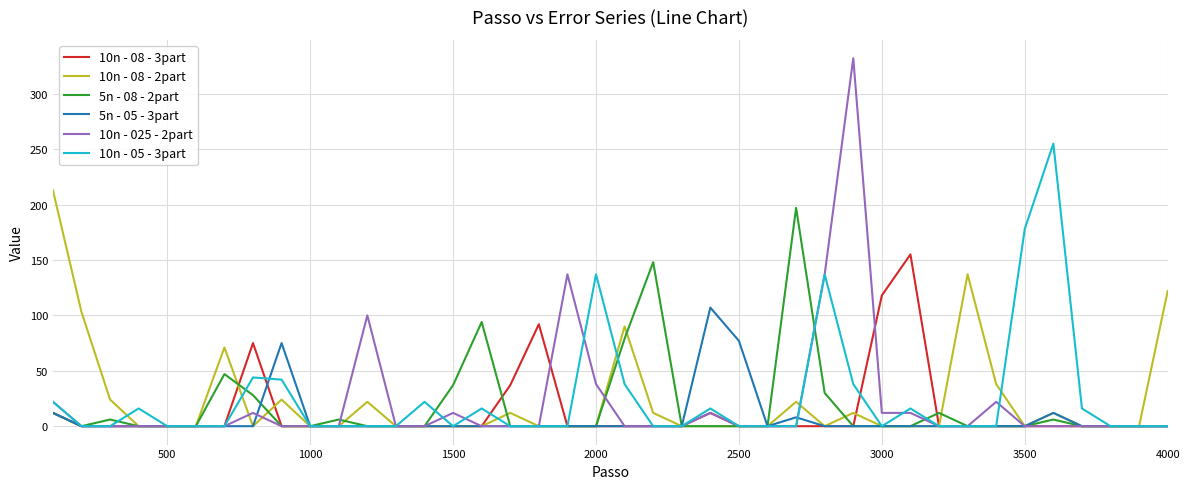

Rank the series by their maximum value, from lowest to highest.

5n - 05 - 3part, 10n - 08 - 3part, 5n - 08 - 2part, 10n - 08 - 2part, 10n - 05 - 3part, 10n - 025 - 2part